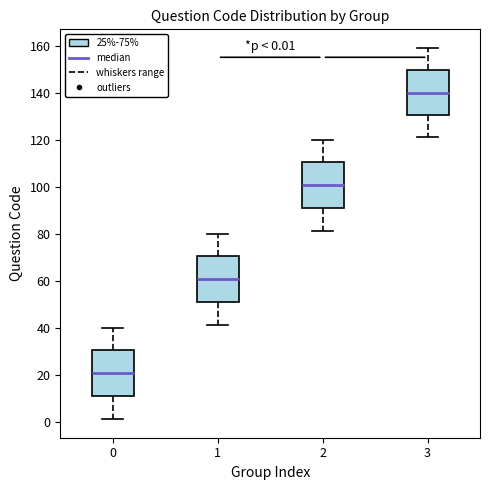

Which box has the highest median line?

3